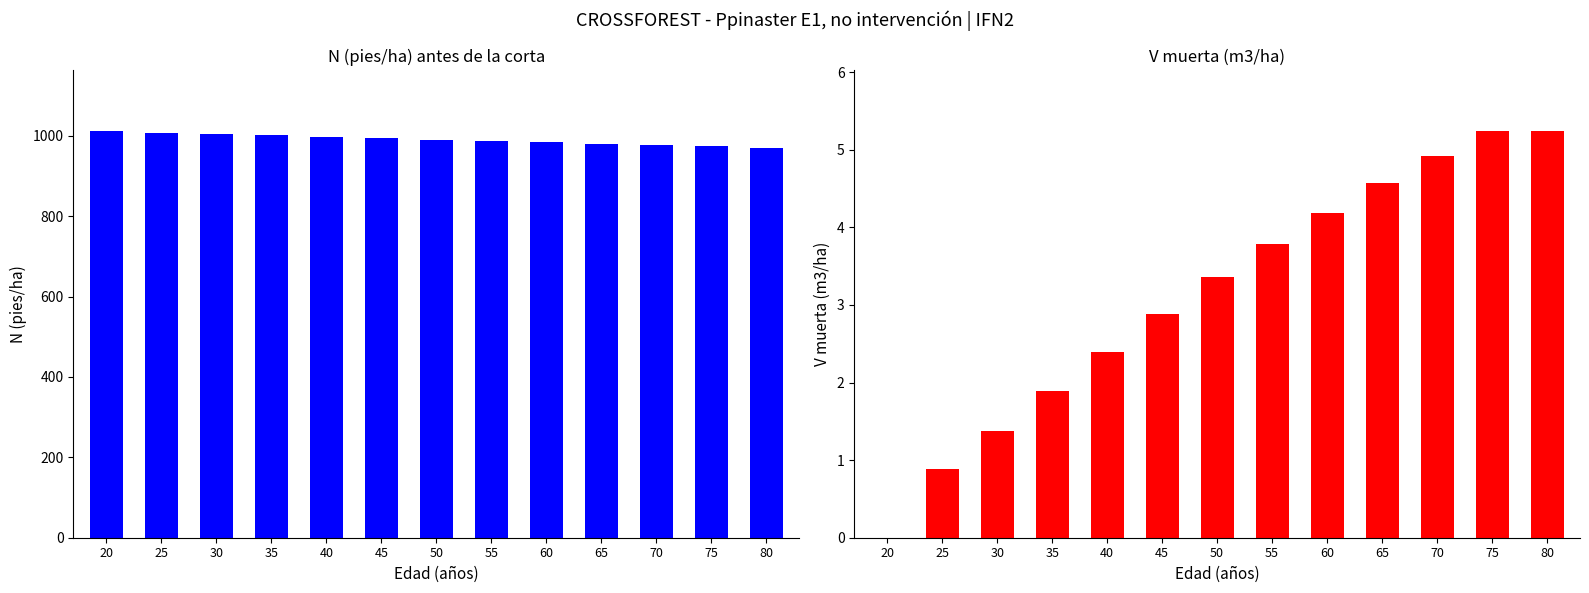

Reading left to right, list all the values displayed in this chart.

N (pies/ha) antes: 20=1011.5	25=1008.0	30=1004.6	35=1001.1	40=997.7	45=994.2	50=990.8	55=987.4	60=984.0	65=980.6	70=977.2	75=973.9	80=970.5
V muerta (m3/ha): 20=0.0	25=0.9	30=1.4	35=1.9	40=2.4	45=2.9	50=3.4	55=3.8	60=4.2	65=4.6	70=4.9	75=5.2	80=5.2